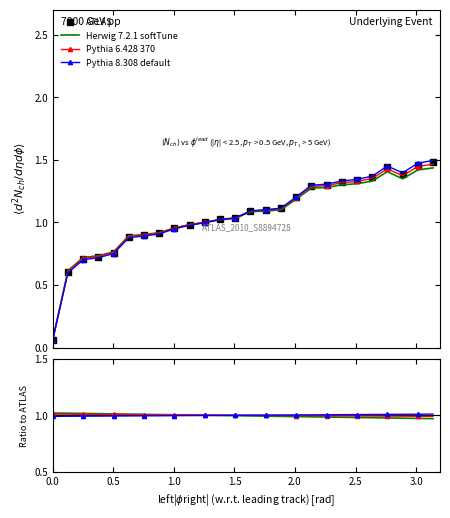

True or false: Pythia 6.428 370 has more than 1 points higher than both neighbors.

False